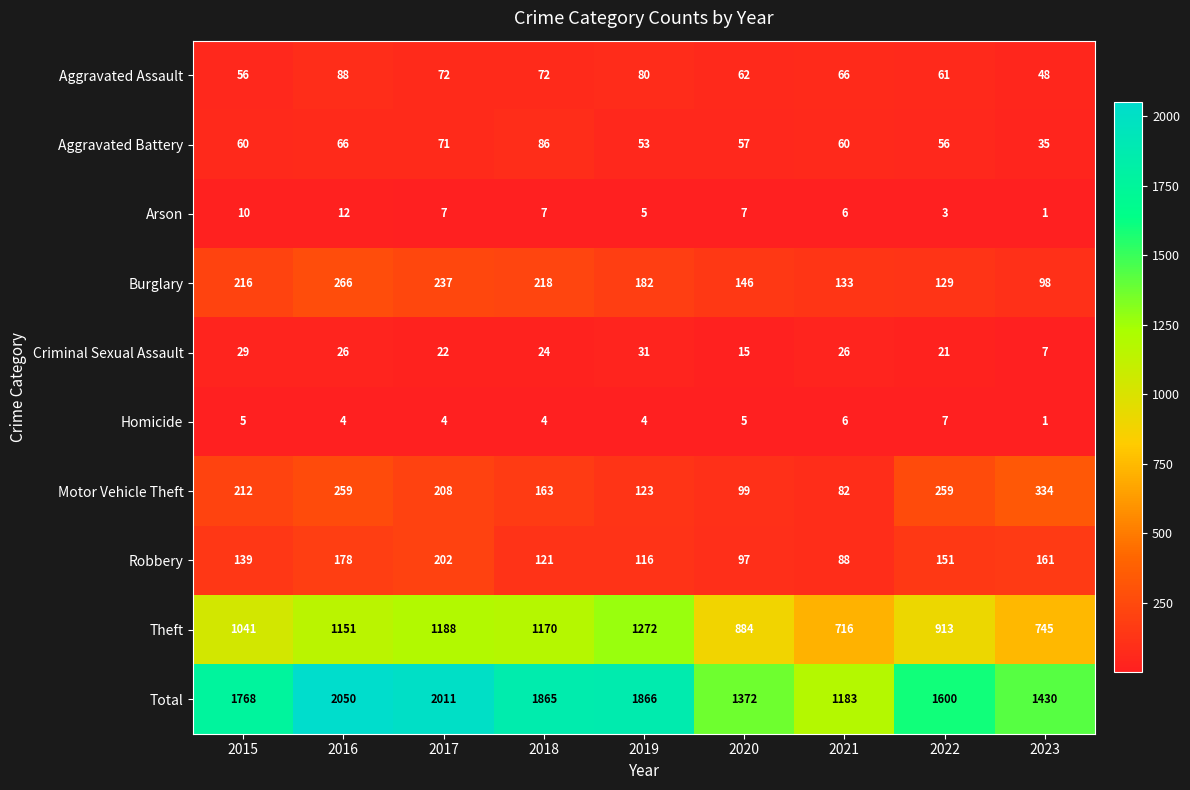

The value of Motor Vehicle Theft at 2016 is 461. True or false?

False